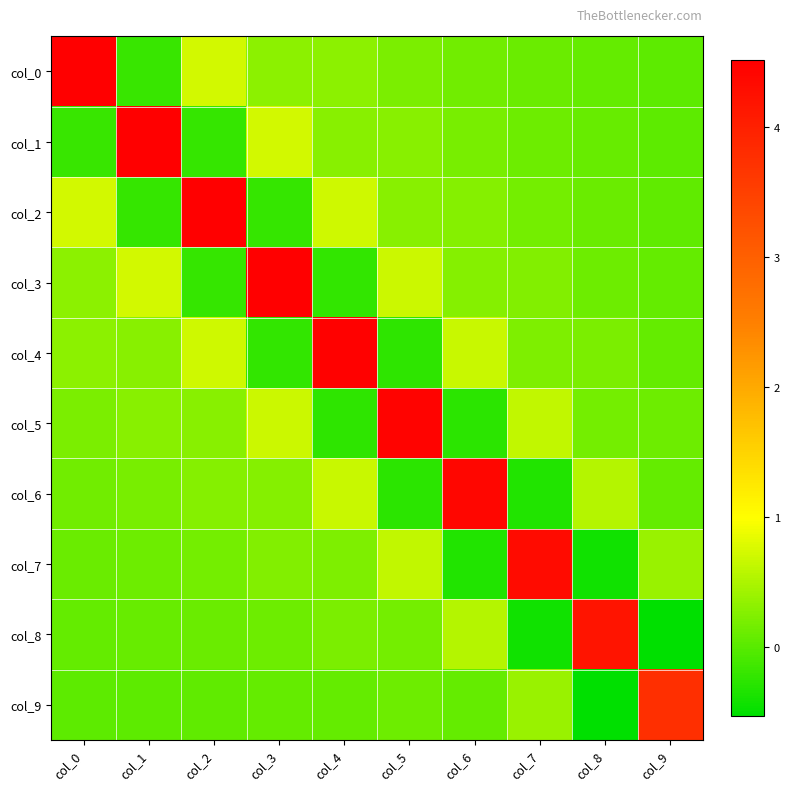

What is the minimum value shown in the chart?

-0.5